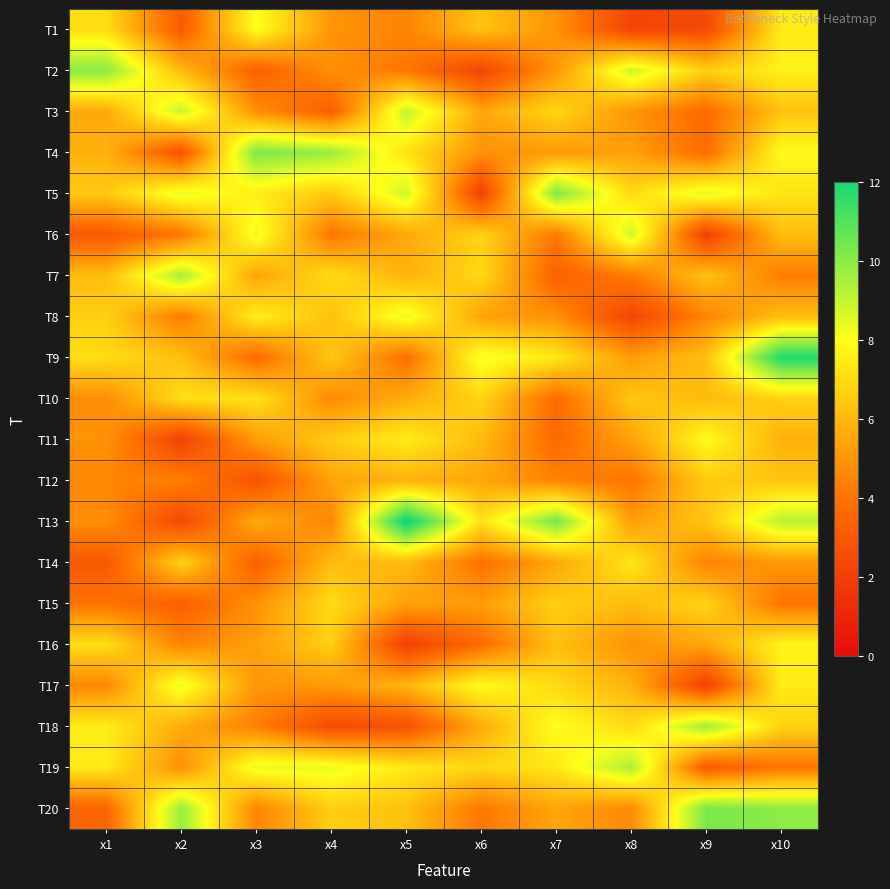

Reading left to right, list all the values displayed in this chart.

T1: x1=7.1	x2=3.1	x3=8.0	x4=5.0	x5=4.5	x6=6.3	x7=4.9	x8=2.2	x9=2.4	x10=7.4
T2: x1=10.0	x2=6.0	x3=3.3	x4=4.9	x5=4.2	x6=2.2	x7=5.1	x8=8.9	x9=6.7	x10=7.6
T3: x1=5.5	x2=9.0	x3=4.9	x4=3.2	x5=9.1	x6=5.5	x7=6.8	x8=5.0	x9=3.7	x10=6.3
T4: x1=5.8	x2=2.8	x3=10.2	x4=9.7	x5=7.2	x6=4.9	x7=5.1	x8=5.3	x9=3.8	x10=7.9
T5: x1=6.5	x2=8.4	x3=7.5	x4=6.5	x5=8.8	x6=2.1	x7=10.2	x8=7.0	x9=8.5	x10=7.2
T6: x1=3.0	x2=4.1	x3=8.3	x4=4.1	x5=5.5	x6=6.8	x7=4.2	x8=8.9	x9=2.1	x10=6.2
T7: x1=6.1	x2=9.5	x3=5.4	x4=7.0	x5=5.8	x6=6.9	x7=3.4	x8=4.3	x9=6.2	x10=4.3
T8: x1=6.7	x2=4.3	x3=7.6	x4=6.2	x5=8.3	x6=5.4	x7=4.8	x8=2.2	x9=4.5	x10=6.2
T9: x1=7.0	x2=6.2	x3=3.7	x4=6.4	x5=3.8	x6=8.2	x7=7.4	x8=5.2	x9=6.2	x10=11.9
T10: x1=4.8	x2=7.1	x3=7.2	x4=4.7	x5=5.7	x6=6.8	x7=3.7	x8=6.4	x9=6.1	x10=6.7
T11: x1=4.9	x2=2.1	x3=5.2	x4=6.6	x5=7.5	x6=6.1	x7=3.7	x8=5.3	x9=7.9	x10=5.8
T12: x1=4.6	x2=4.4	x3=2.8	x4=5.4	x5=5.8	x6=5.5	x7=4.5	x8=4.0	x9=6.5	x10=6.4
T13: x1=4.8	x2=2.4	x3=5.6	x4=4.5	x5=12.5	x6=7.2	x7=10.4	x8=5.2	x9=6.4	x10=9.2
T14: x1=3.0	x2=6.7	x3=3.3	x4=6.1	x5=6.1	x6=3.9	x7=5.5	x8=7.3	x9=4.5	x10=5.1
T15: x1=4.0	x2=3.3	x3=4.9	x4=7.0	x5=5.4	x6=5.2	x7=6.7	x8=6.1	x9=6.8	x10=4.0
T16: x1=7.0	x2=4.5	x3=5.3	x4=6.6	x5=2.1	x6=3.8	x7=6.2	x8=4.9	x9=5.5	x10=7.7
T17: x1=4.6	x2=8.4	x3=5.0	x4=5.1	x5=5.9	x6=7.9	x7=6.9	x8=5.8	x9=2.1	x10=7.5
T18: x1=7.5	x2=5.7	x3=4.4	x4=2.5	x5=2.7	x6=5.6	x7=8.0	x8=6.9	x9=9.6	x10=6.7
T19: x1=7.4	x2=4.8	x3=8.4	x4=8.3	x5=7.4	x6=6.8	x7=7.3	x8=9.5	x9=3.1	x10=4.1
T20: x1=3.5	x2=9.8	x3=4.5	x4=6.6	x5=6.2	x6=4.1	x7=5.5	x8=4.7	x9=10.3	x10=10.0